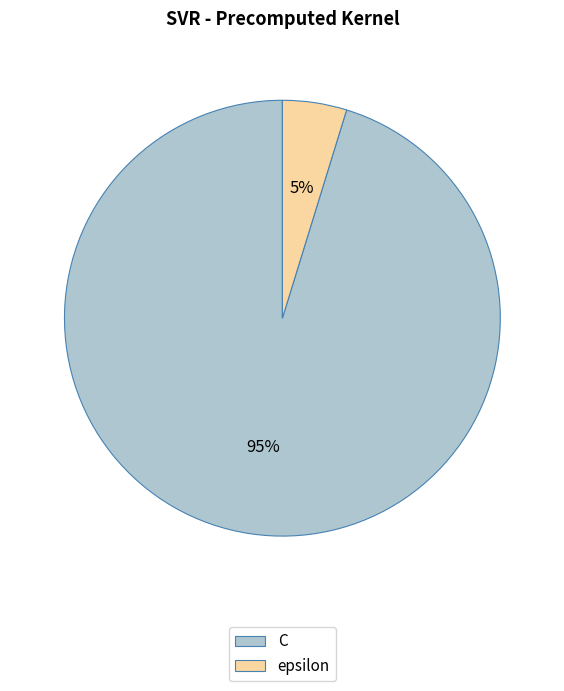

Does C represent more than half of the total?

Yes